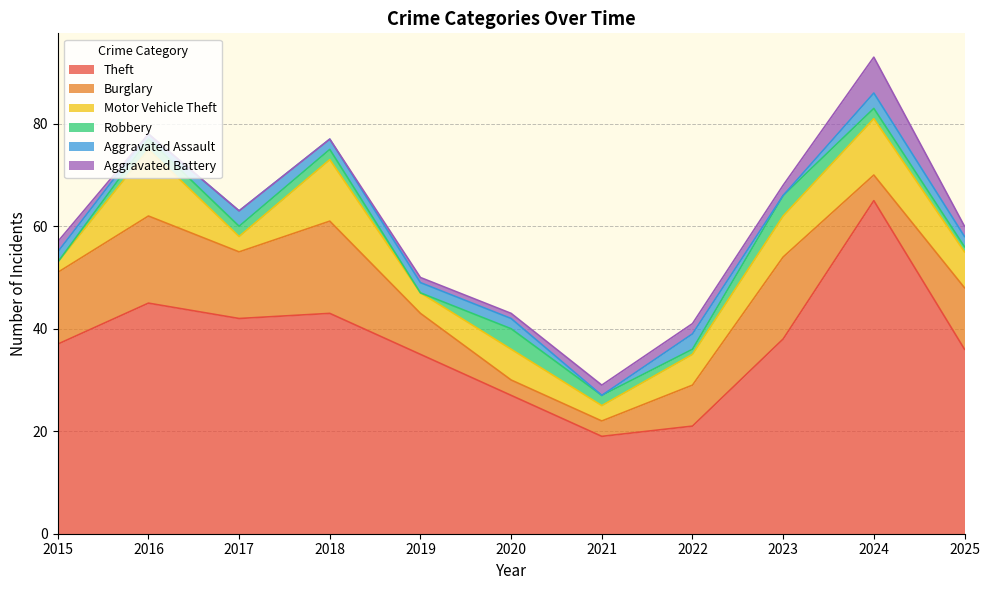

At which label does Burglary reach its minimum?

2020